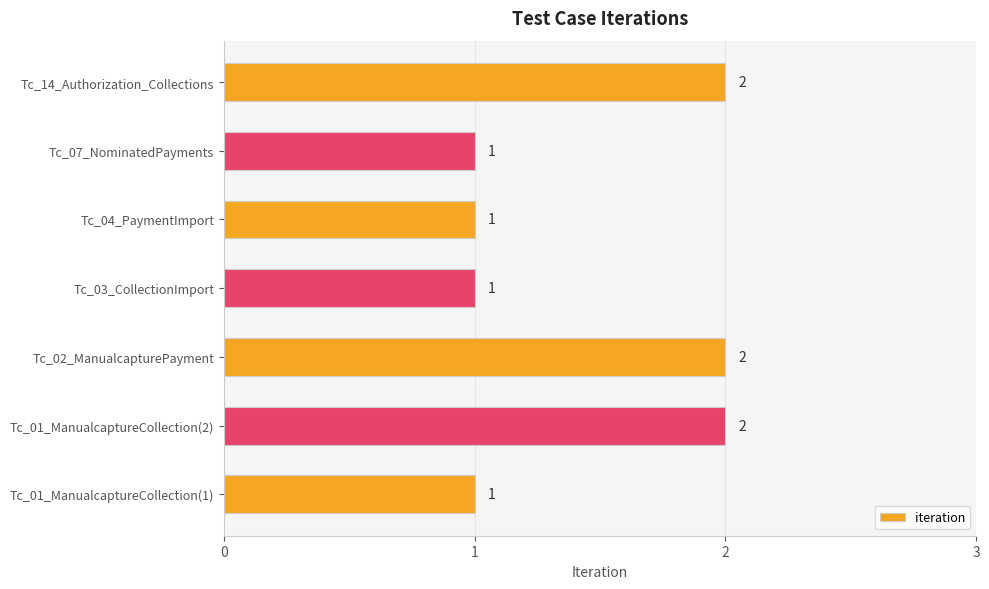

The value at Tc_03_CollectionImport is 0. True or false?

False